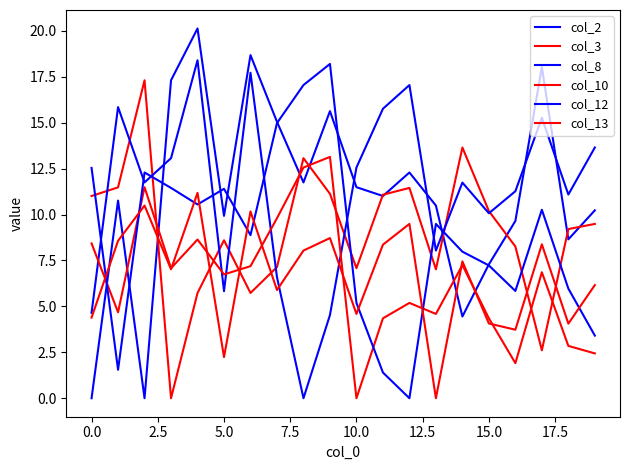

Is this an area chart (filled region under the line)?

No